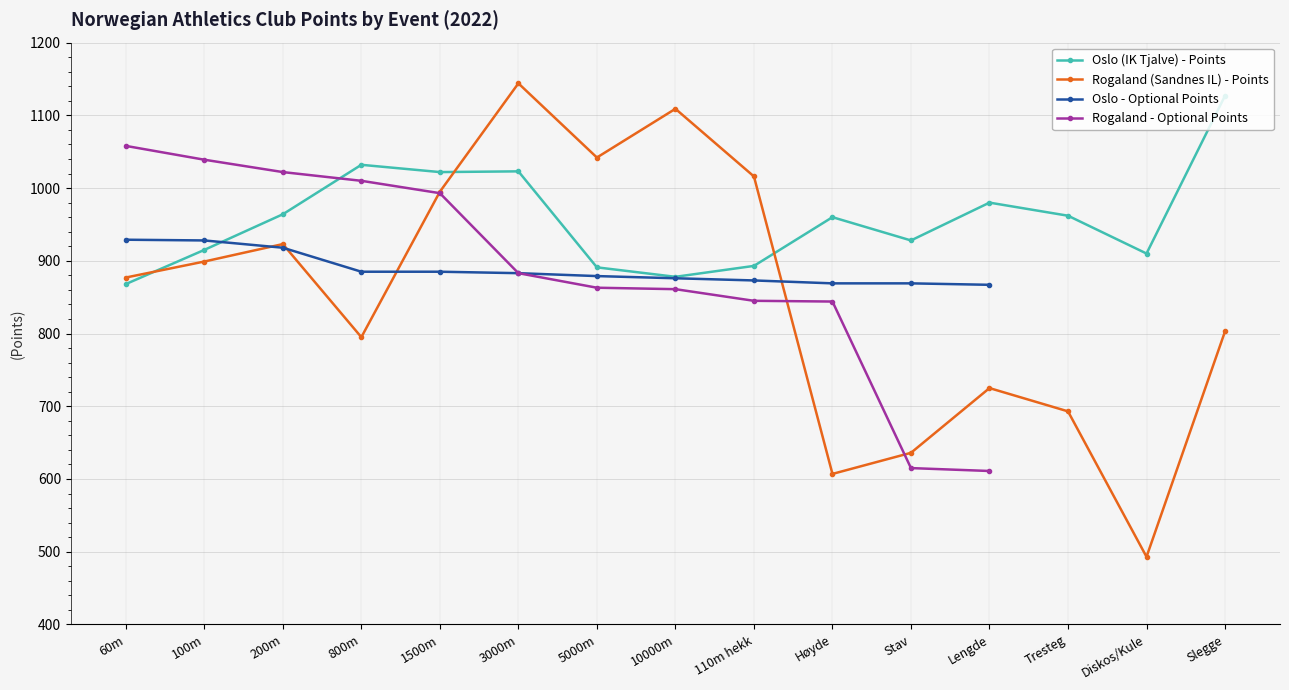

After their last crossing, which series has the higher values: Rogaland (Sandnes IL) - Points or Oslo (IK Tjalve) - Points?

Oslo (IK Tjalve) - Points